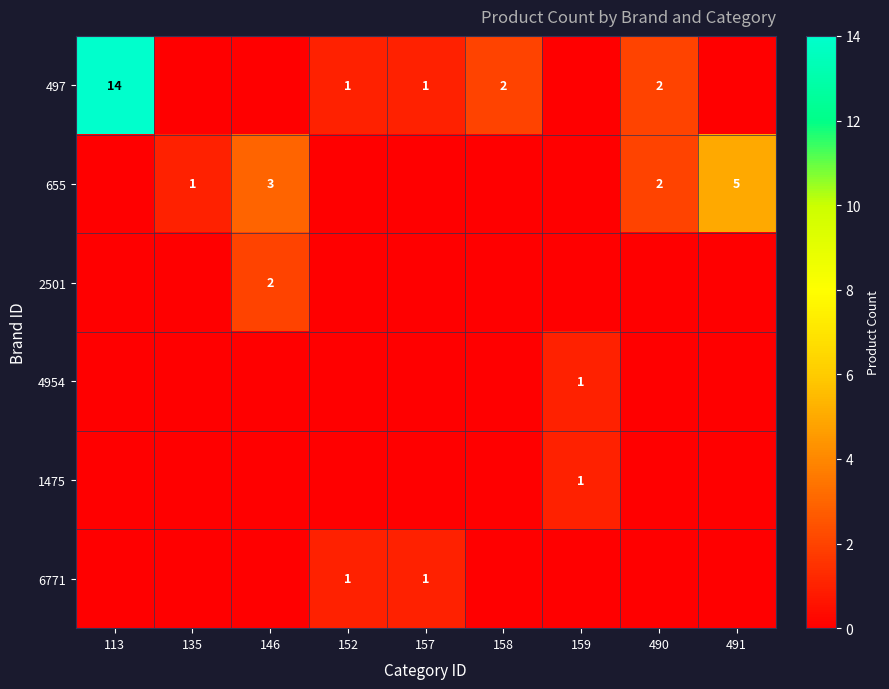

True or false: 497 has a value of 1 at 157.

True